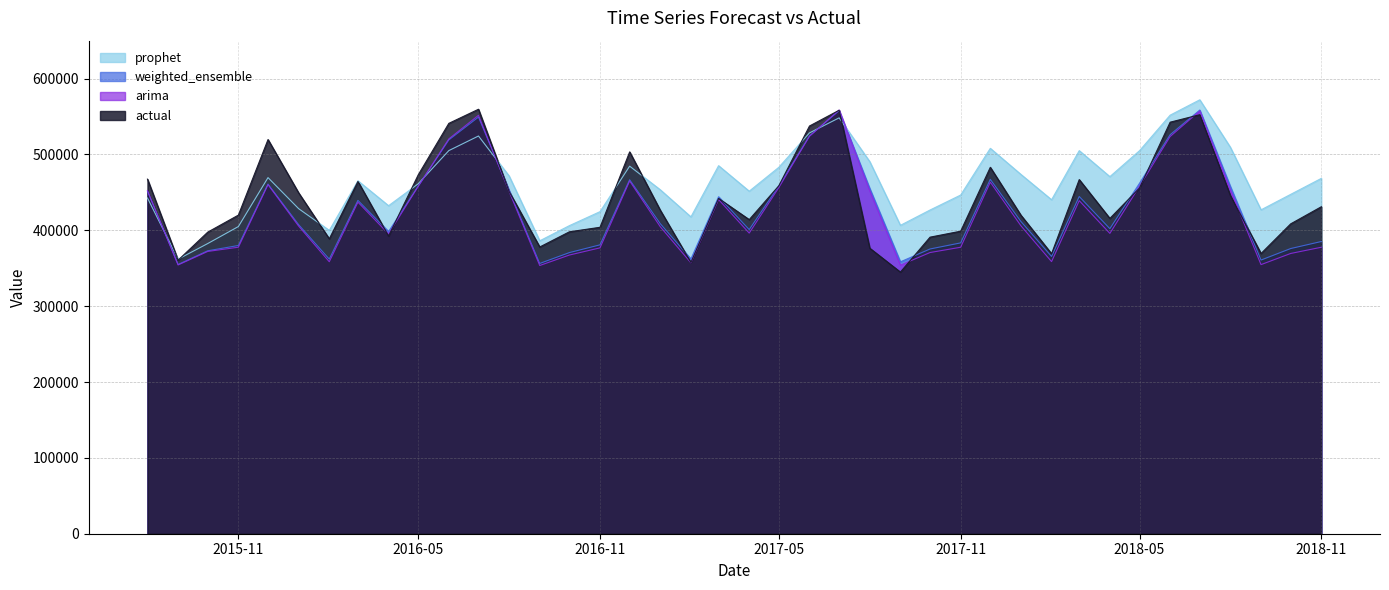

How many data points in weighted_ensemble are less than 411606?

20